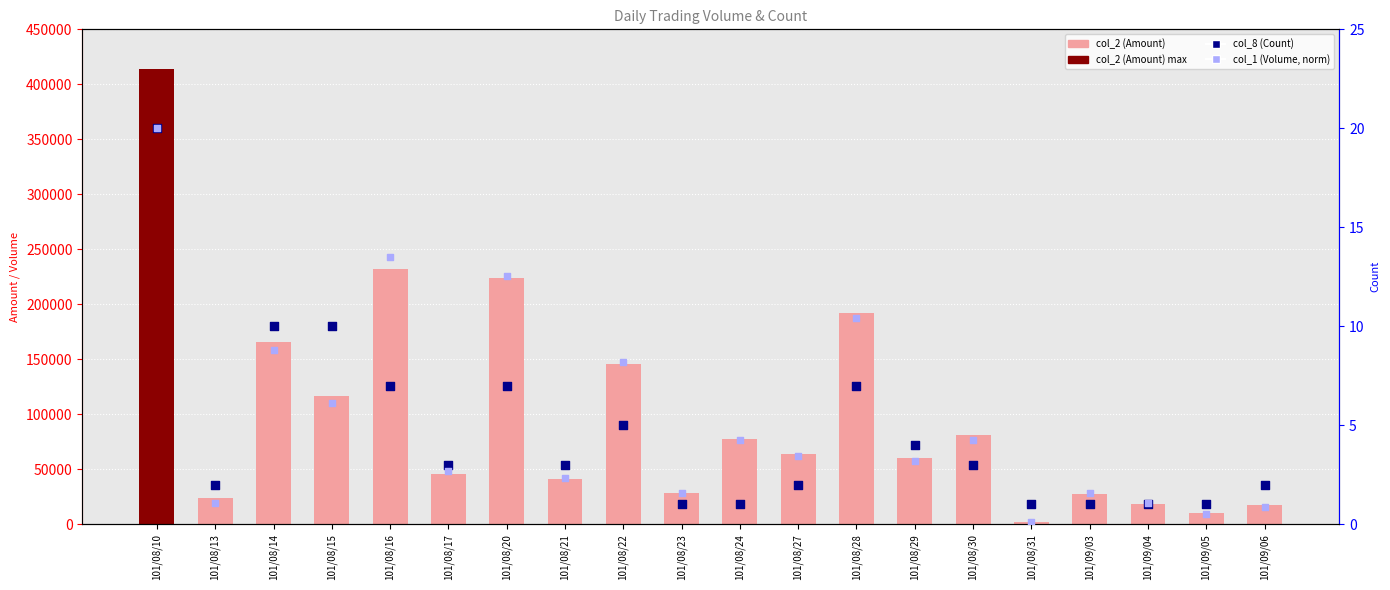

Which series contains the highest Y value?

col_2 (Amount)